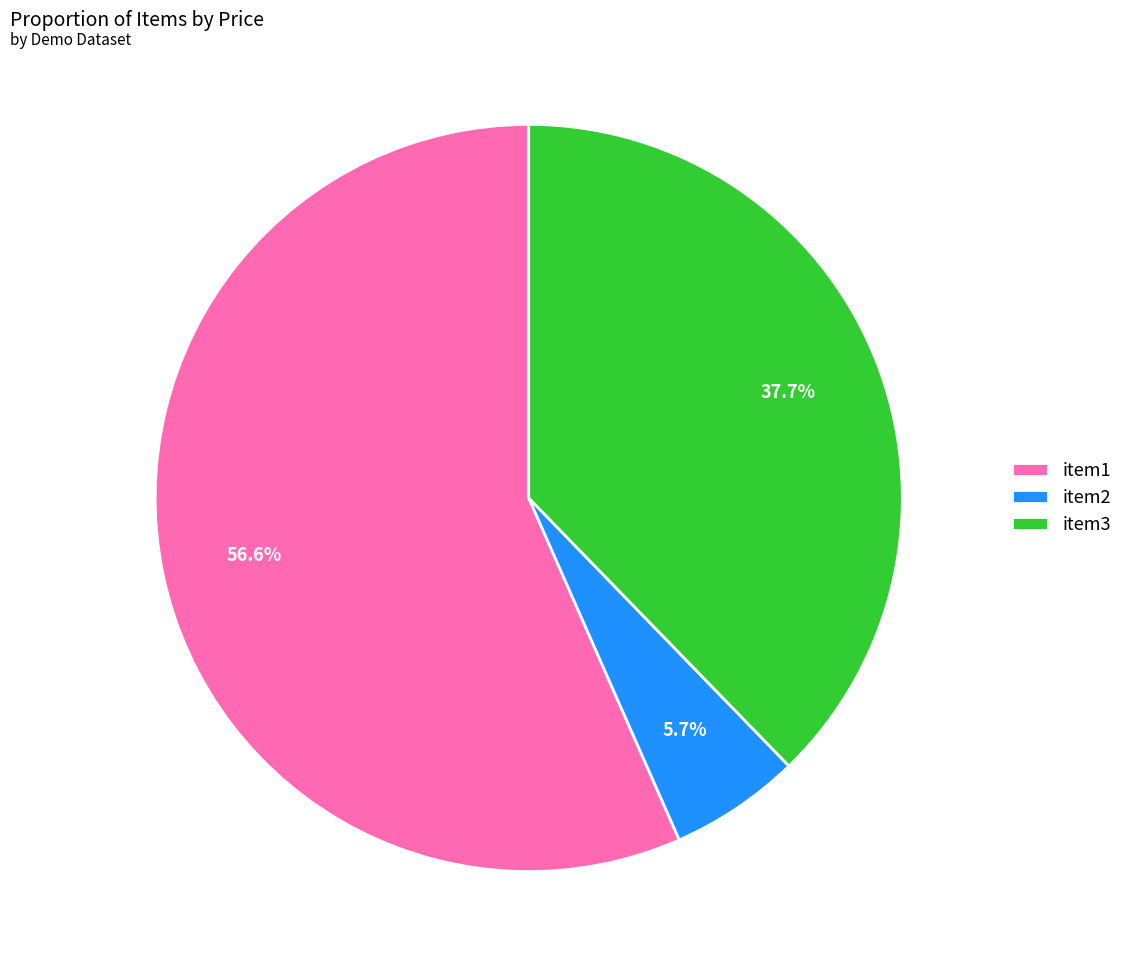

Which has a higher value, item1 or item3?

item1